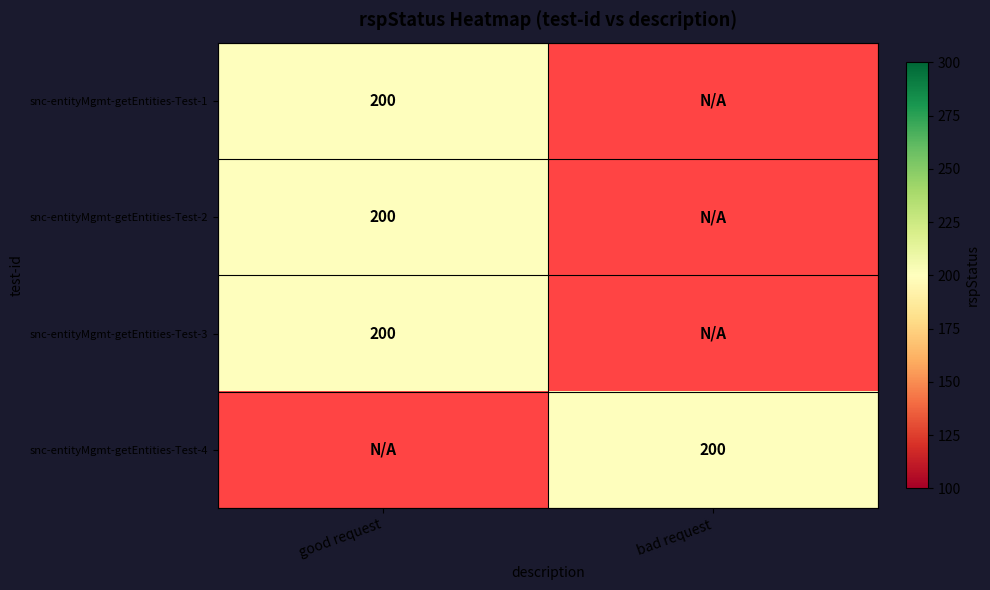

True or false: snc-entityMgmt-getEntities-Test-4 has a value of 261 at bad request.

False